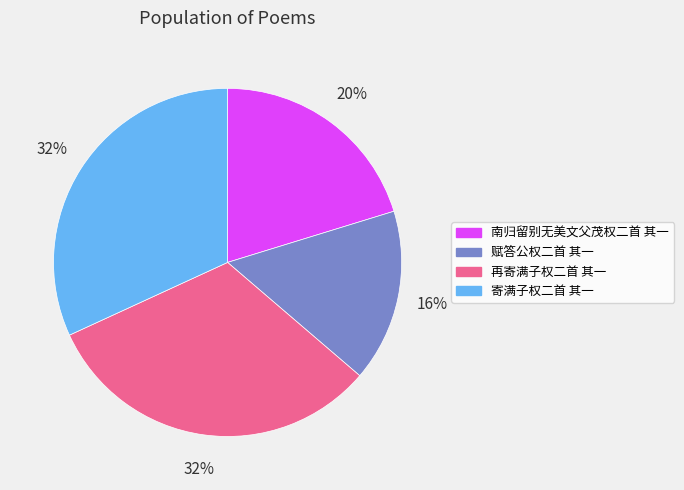

Do 赋答公权二首 其一 and 再寄满子权二首 其一 together represent more than half of the pie?

No